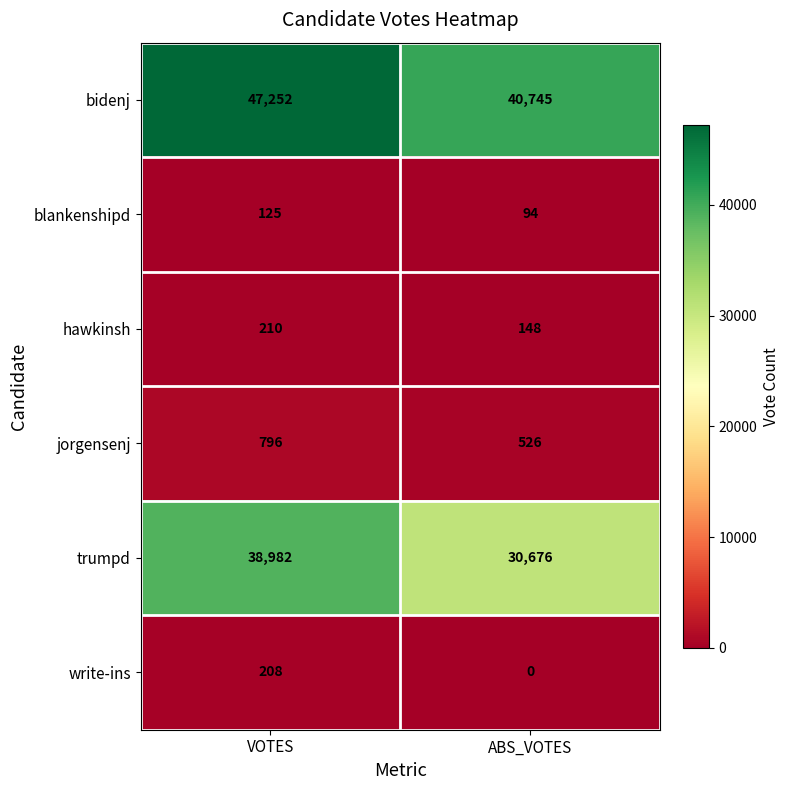

What is the difference between the write-ins values at ABS_VOTES and VOTES?

208